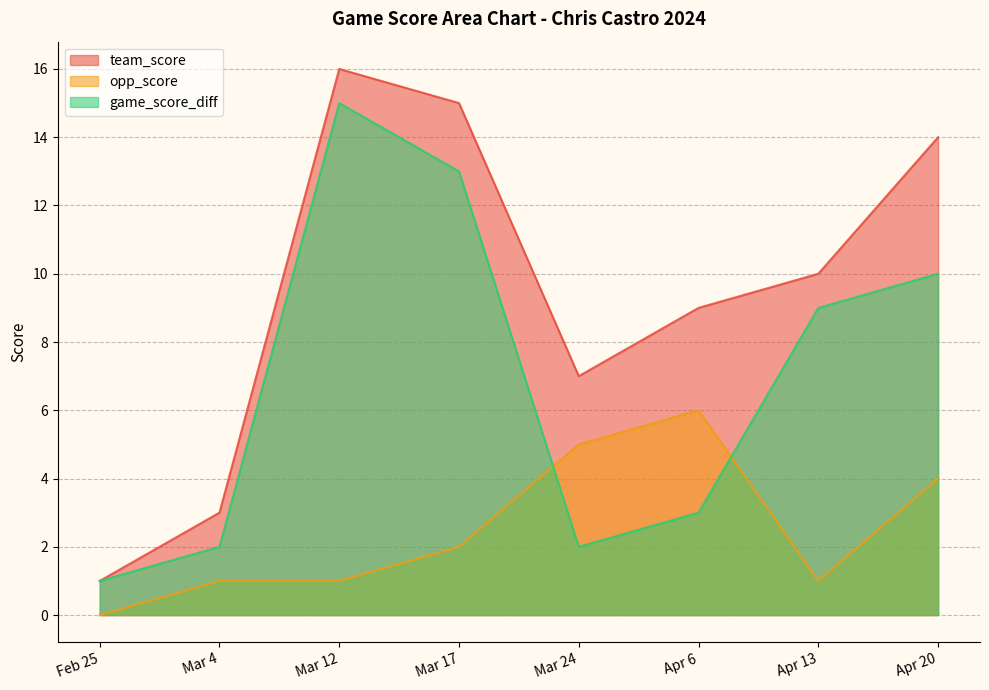

What is the label of the 6th point from the left?

Apr 6